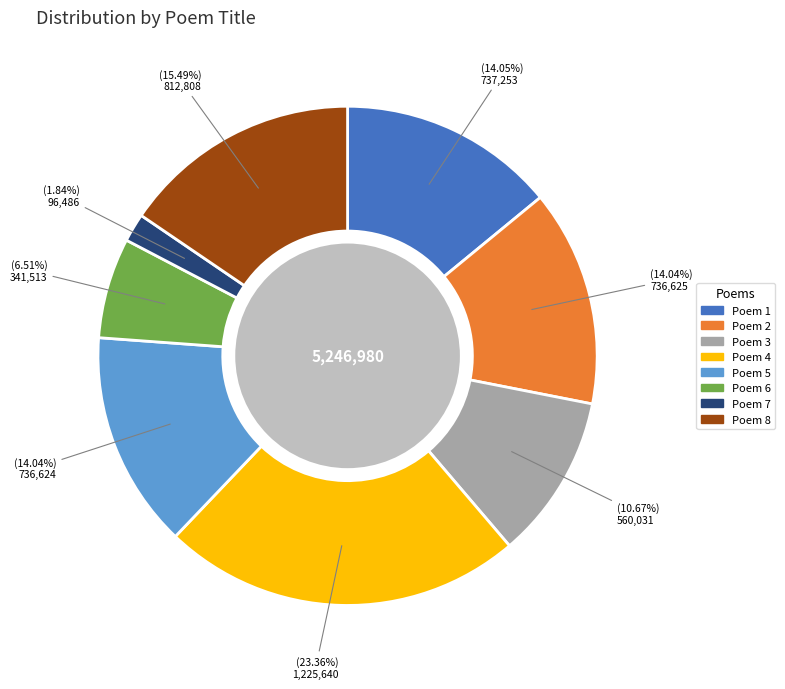

Is there a majority slice in this chart?

No